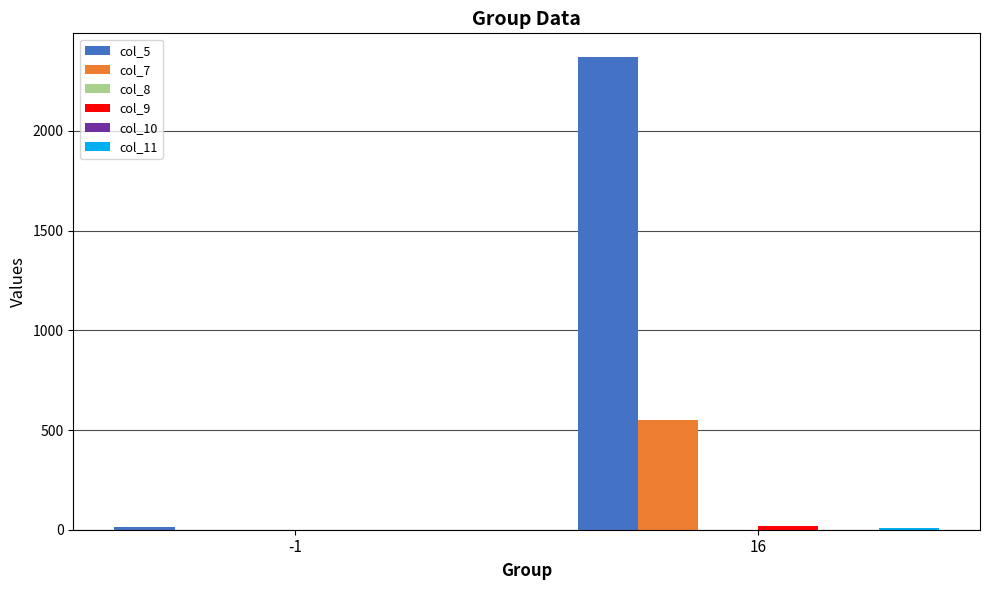

Which series has the largest total across all categories?

col_5